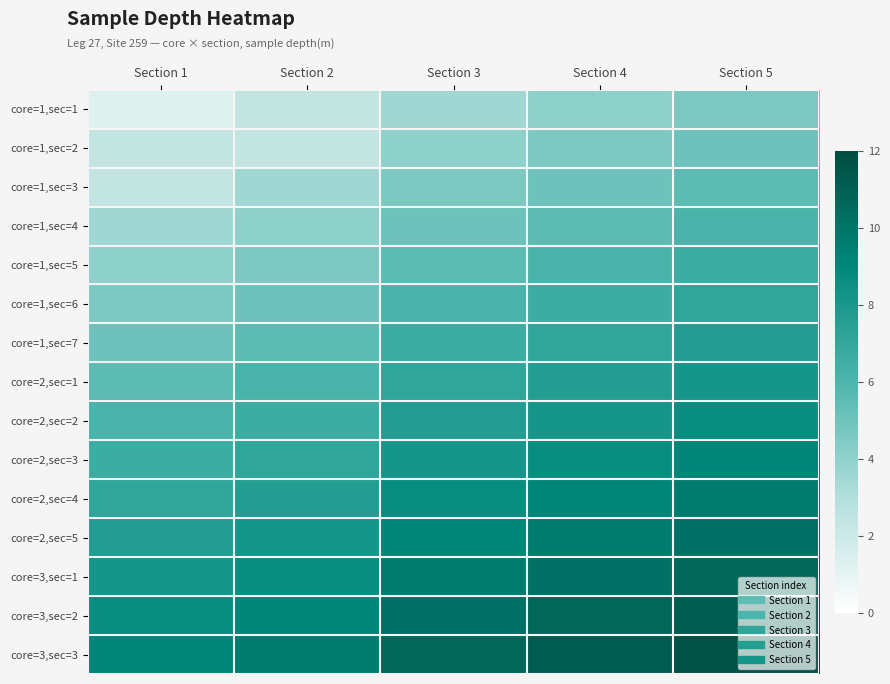

Which series has the largest total across all categories?

core=3,sec=3